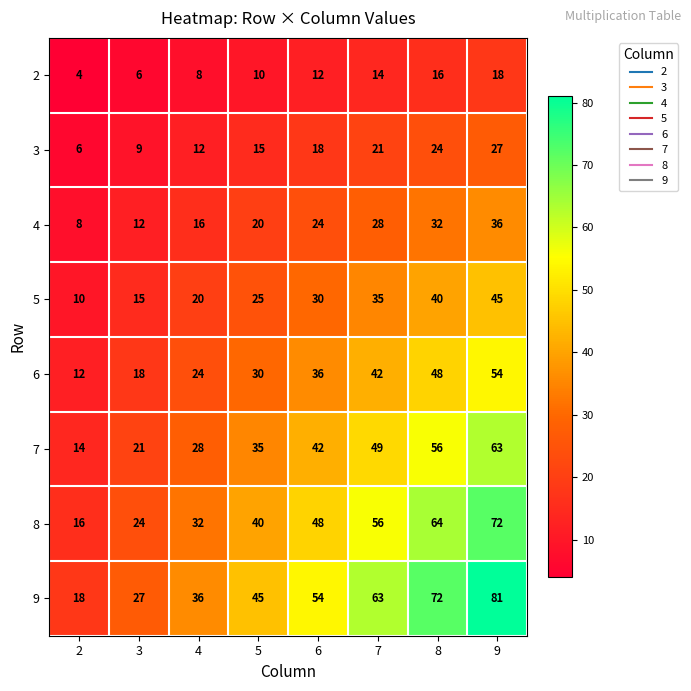

Count the 6 values in the range 24 to 48.

5